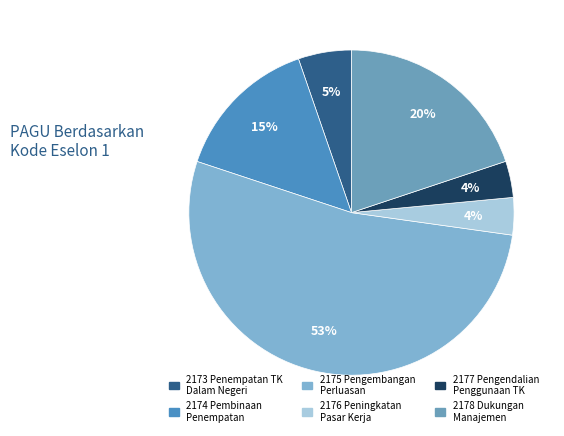

Which category has the smallest portion of the pie?

2177